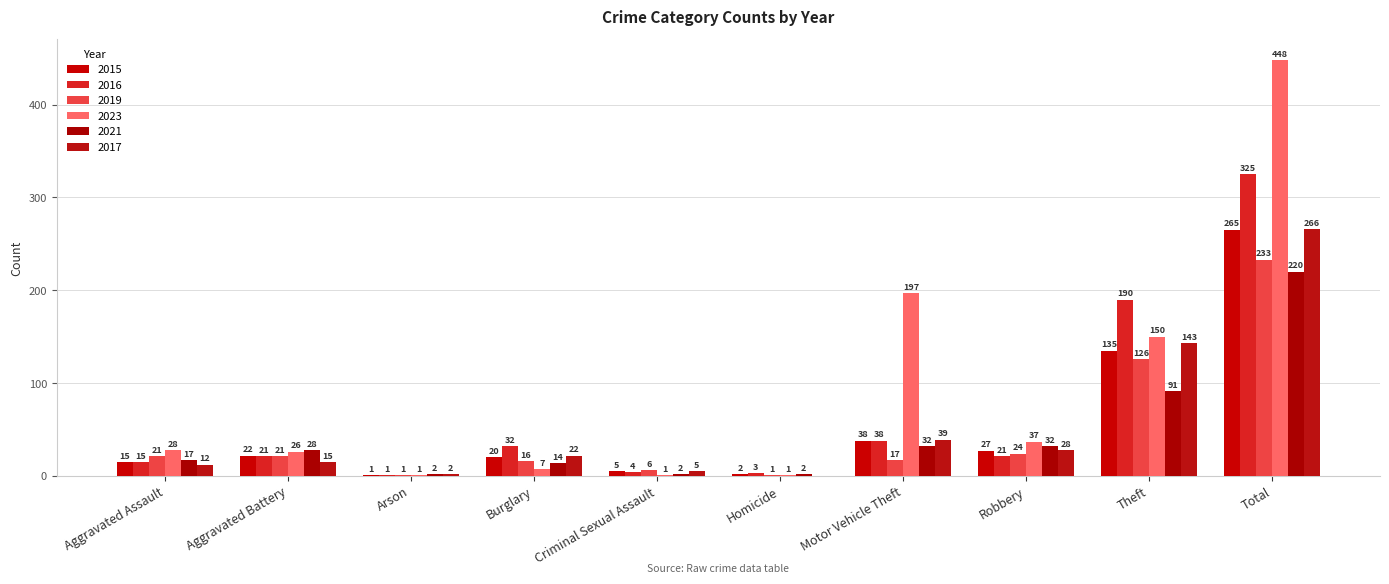

What is the sum of the 2023 values at Criminal Sexual Assault and Motor Vehicle Theft?

198